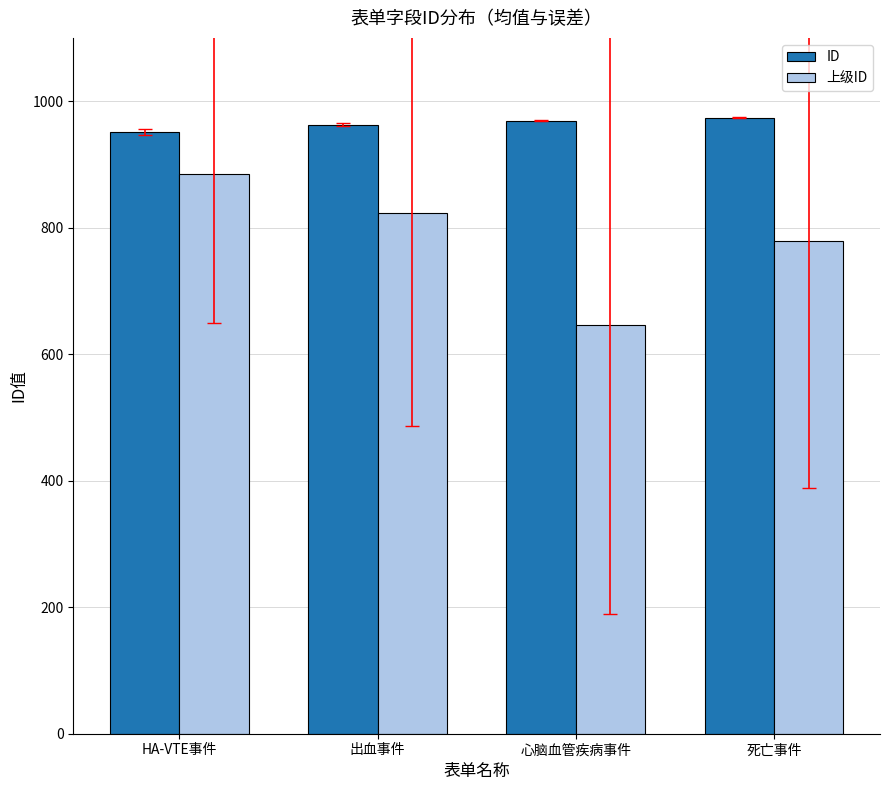

Which series has the widest spread of values?

上级ID